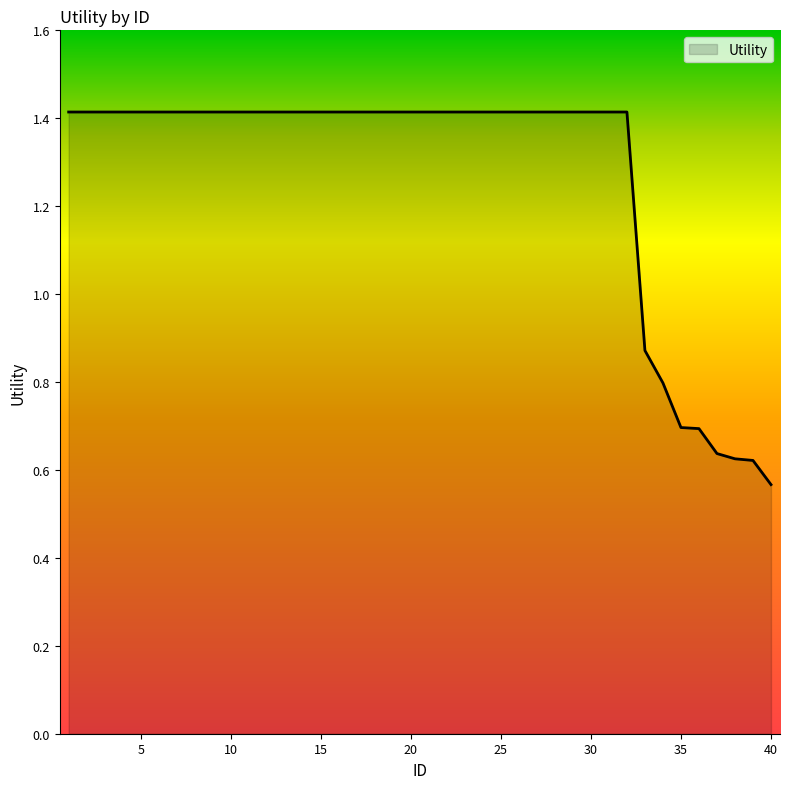

What is the maximum value shown in the chart?

1.4